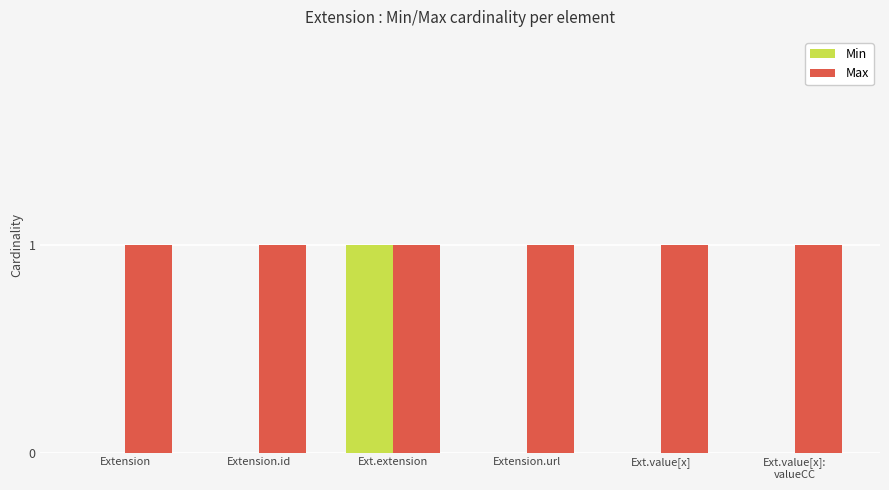

Which category has the highest value in the Min series?

Ext.extension